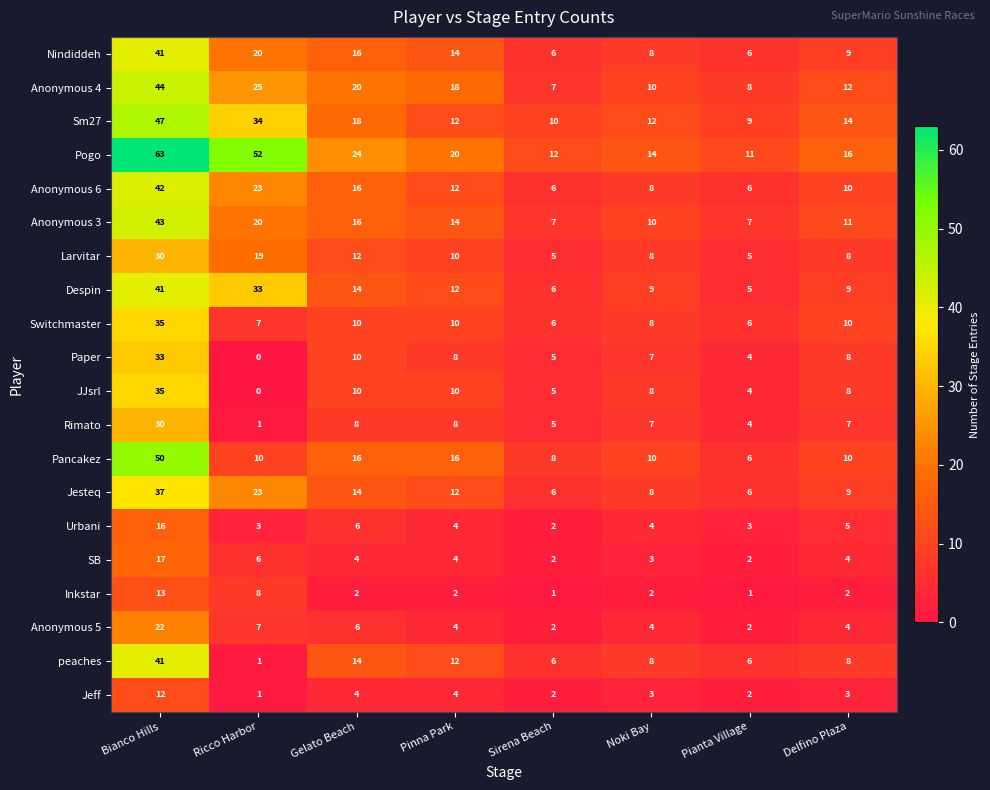

What is the sum of all JJsrl values?

80